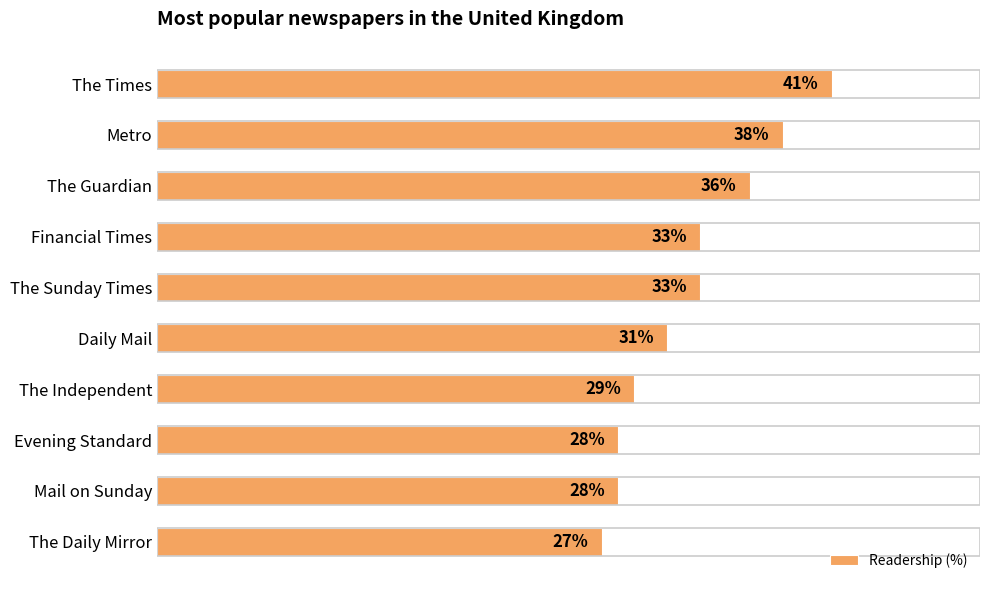

Which label corresponds to the smallest value in the chart?

The Daily Mirror